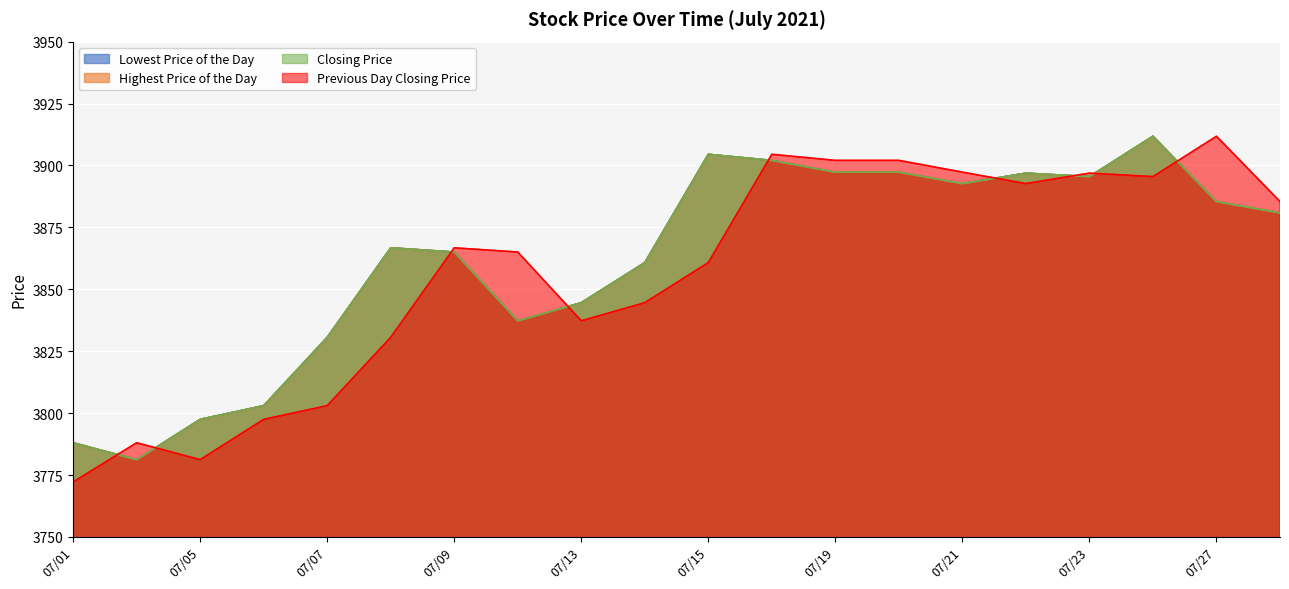

In Closing Price, how many points are higher than both neighbors (excluding endpoints)?

4